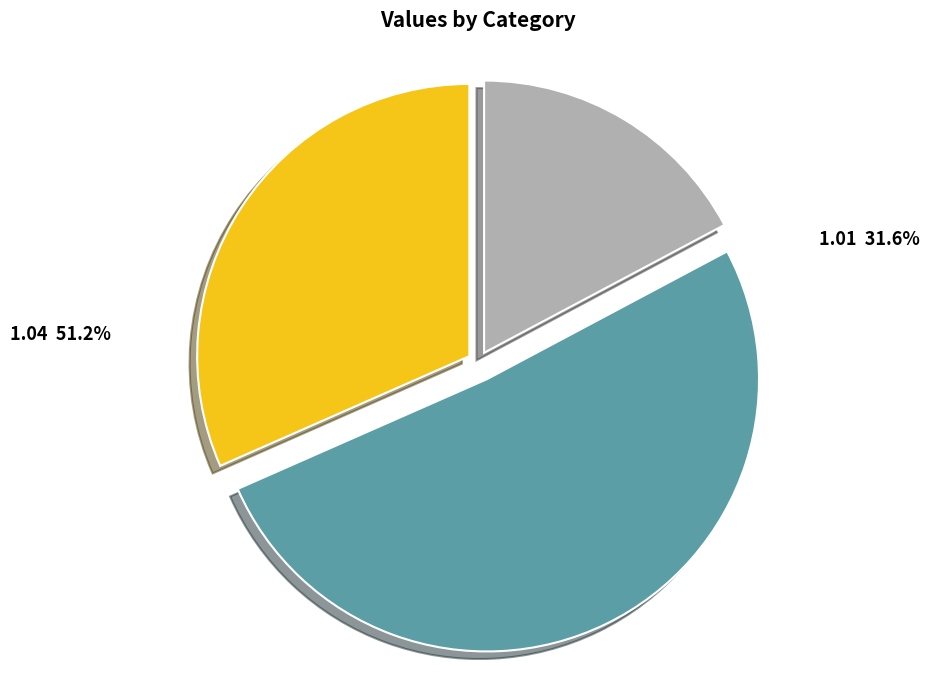

Rank the categories by value from highest to lowest.

1.04, 1.01, Other